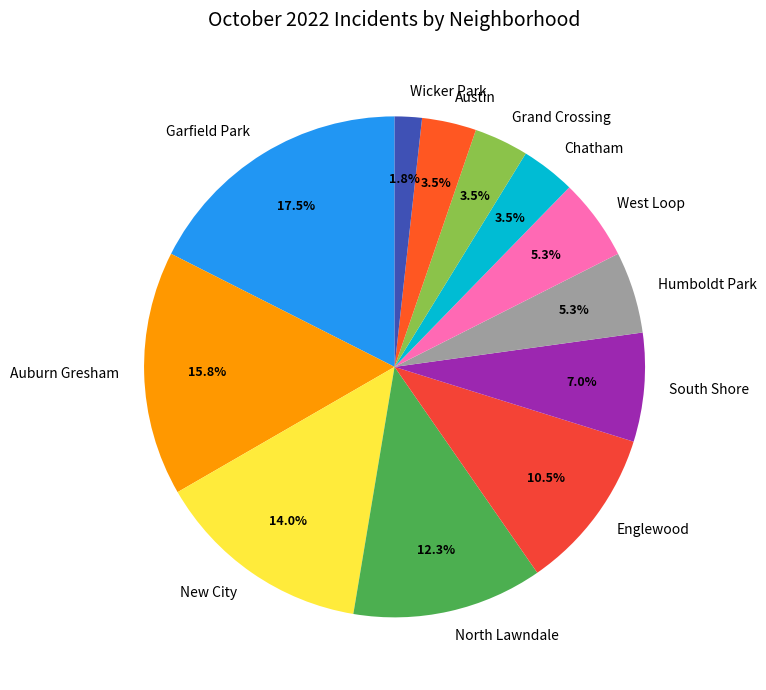

True or false: North Lawndale accounts for 12% of the total.

True